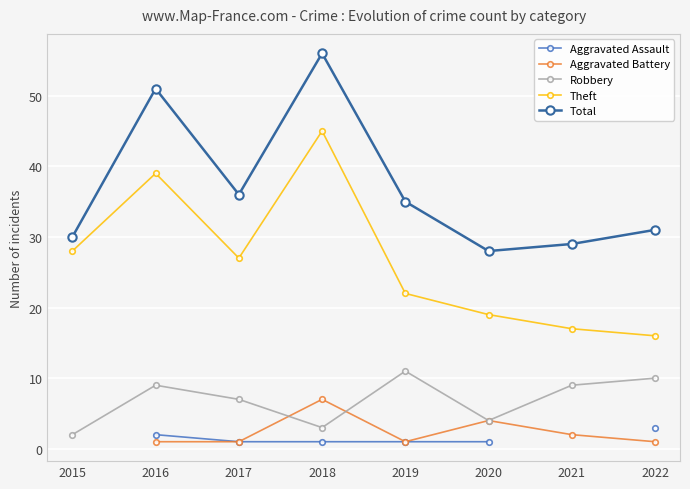

What is the maximum value for Robbery?

11